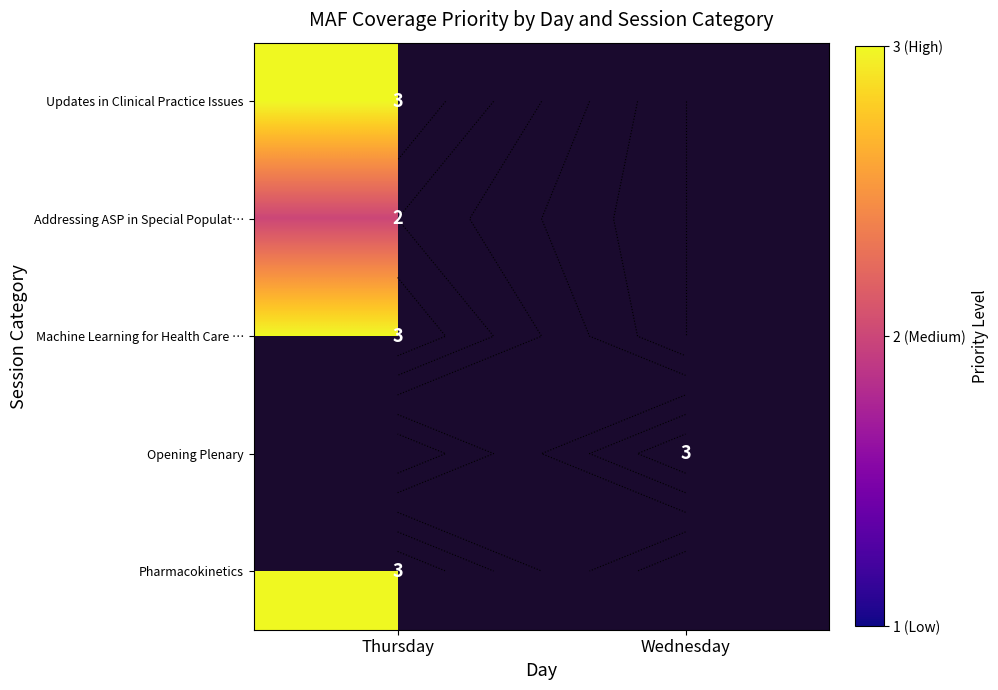

At which label does Updates in Clinical Practice Issues reach its peak?

Thursday